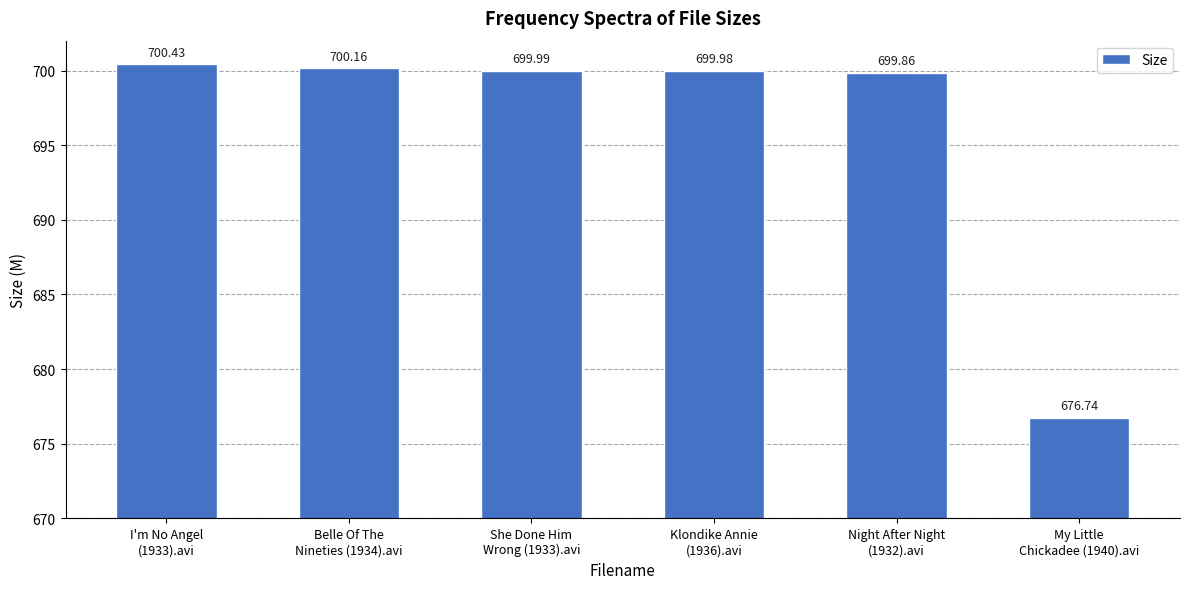

What is the average value?

696.2